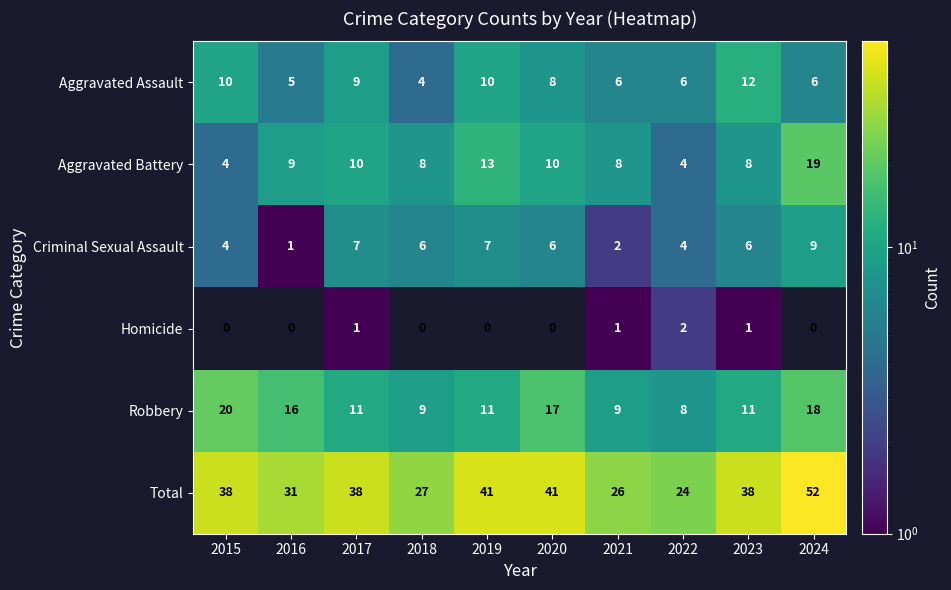

Which series has the widest spread of values?

Total